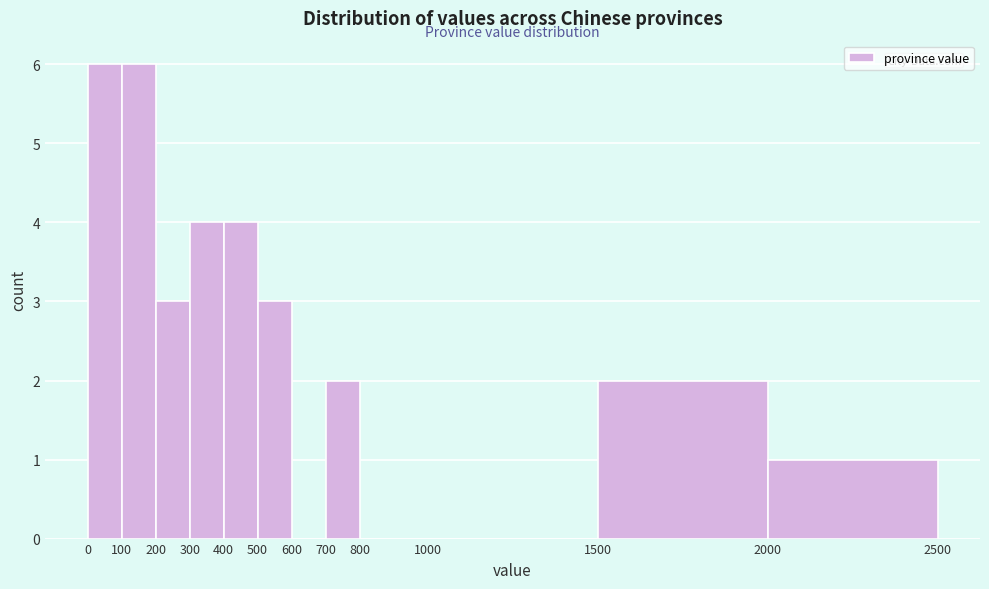

What is the height of the bar covering 200 to 300 on the x-axis? The values are not printed on the chart, so give them approximately, as read against the axis.

3